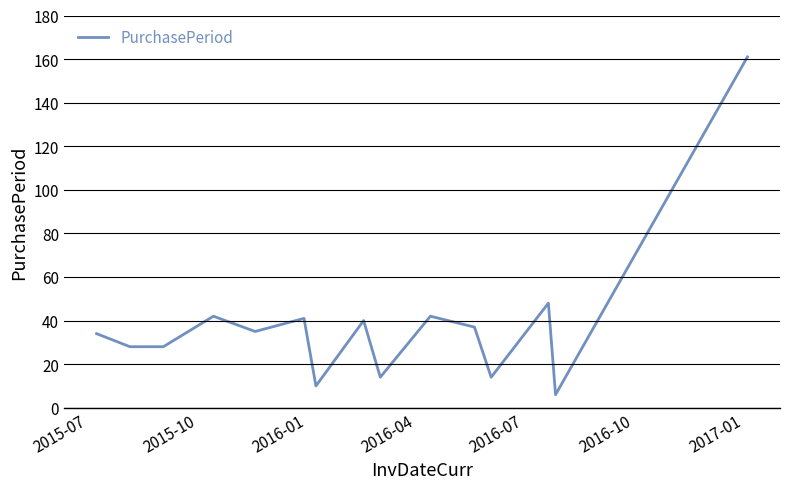

What is the minimum value shown in the chart?

6